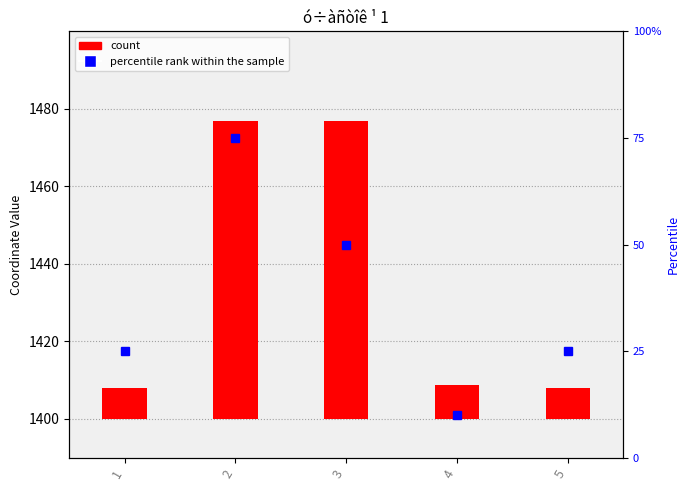

Reading left to right, extract all data points from this chart.

count: 1=8.0	2=76.9	3=76.9	4=8.7	5=8.0
percentile rank within the sample: 1=25.0	2=75.0	3=50.0	4=10.0	5=25.0